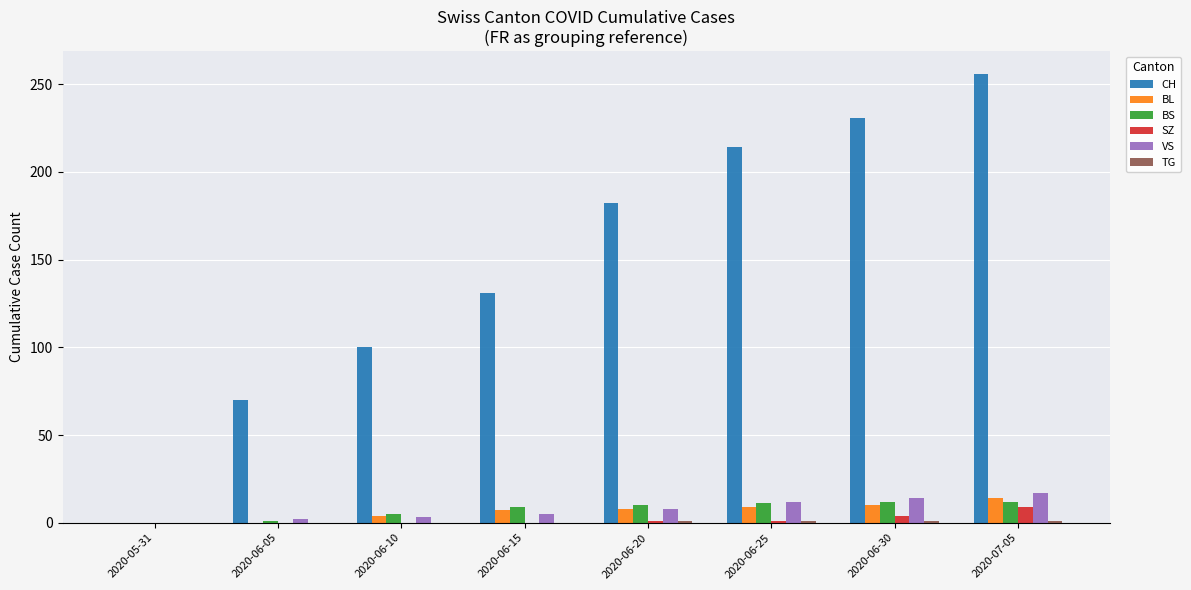

What is the sum of all SZ values?

15